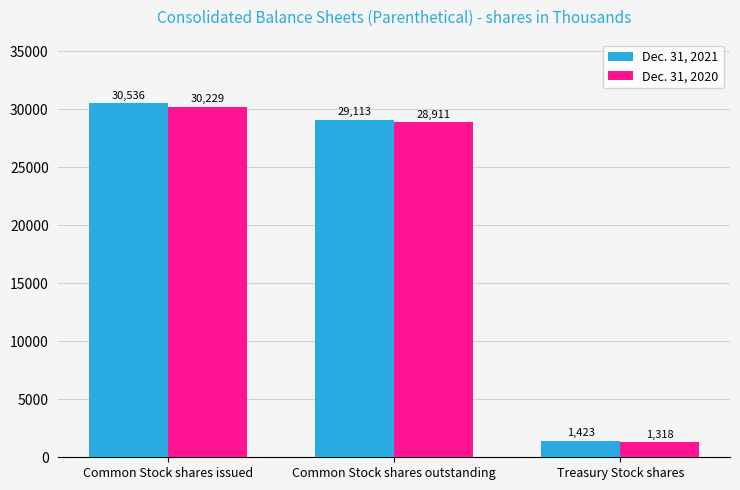

At which label does Dec. 31, 2020 first exceed 28911?

Common Stock shares issued